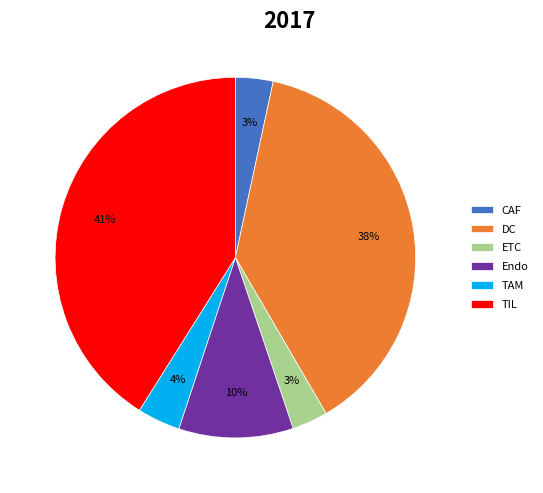

How many slices are in this pie chart?

6